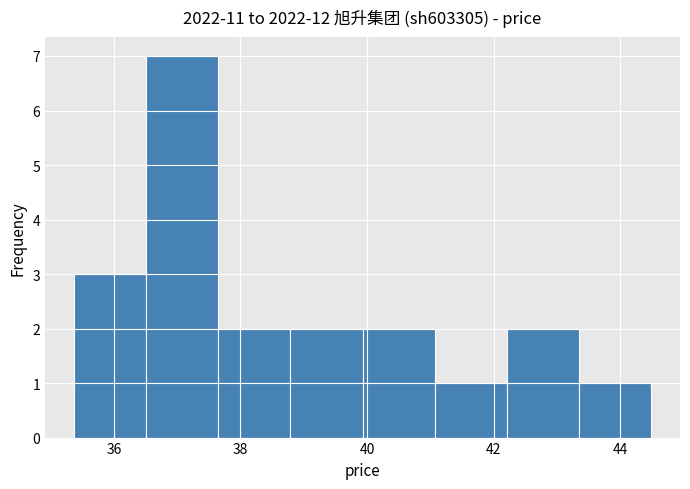

Reading left to right, transcribe this chart: for each bar, give the range it covers on the x-axis and its height. Neither the bar edges nor the heights are printed on the chart, so give them approximately, as read against the axes.

35.4 to 36.6: 3
36.6 to 37.6: 7
37.6 to 38.8: 2
38.8 to 40.0: 2
40.0 to 41.0: 2
41.0 to 42.2: 1
42.2 to 43.4: 2
43.4 to 44.4: 1